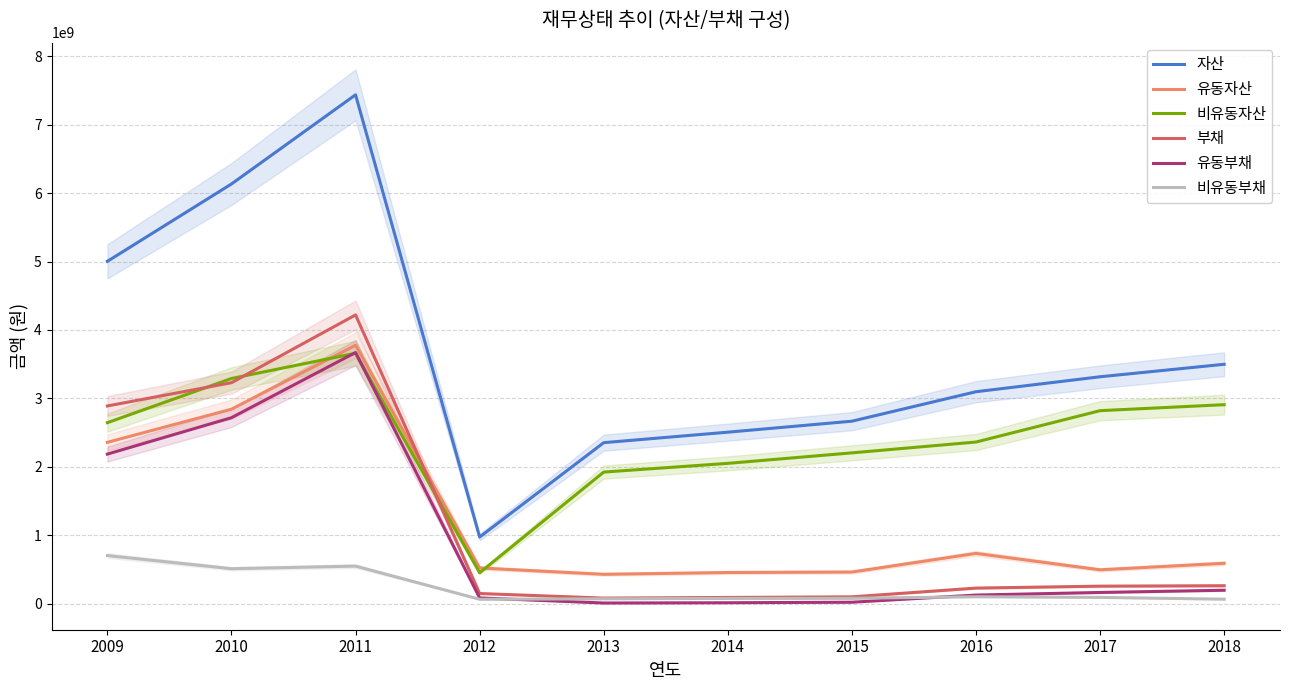

Is it true that 비유동자산 equals 2362393968 at 2016?

True